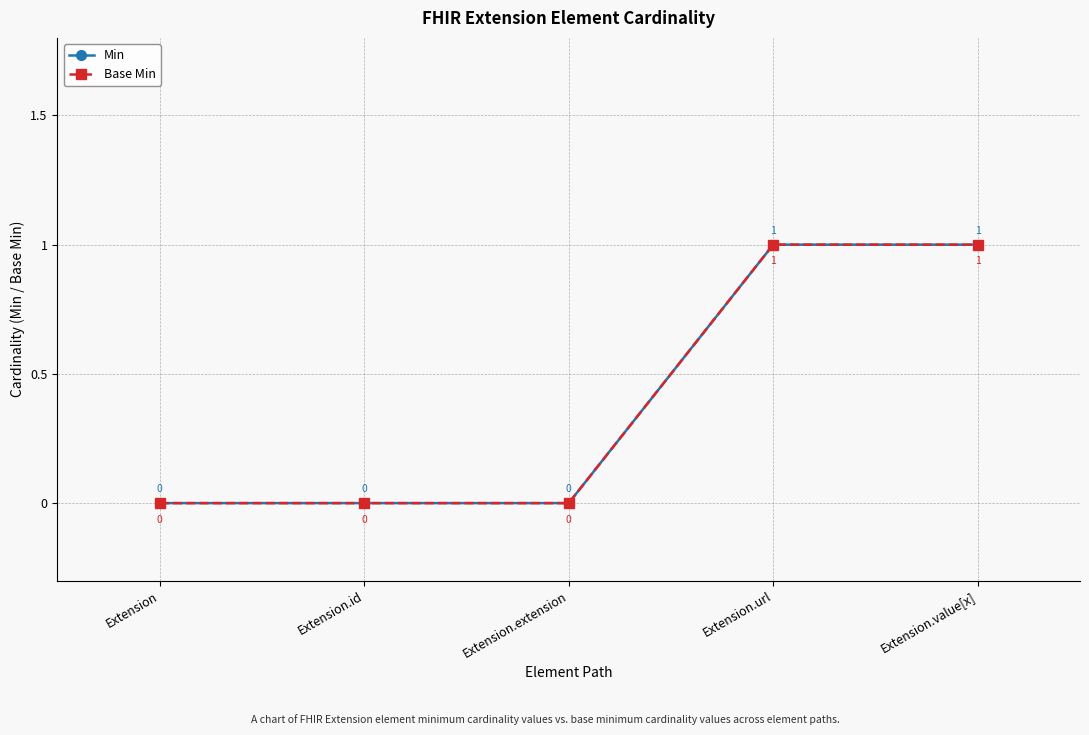

Does the chart have visible grid lines?

Yes